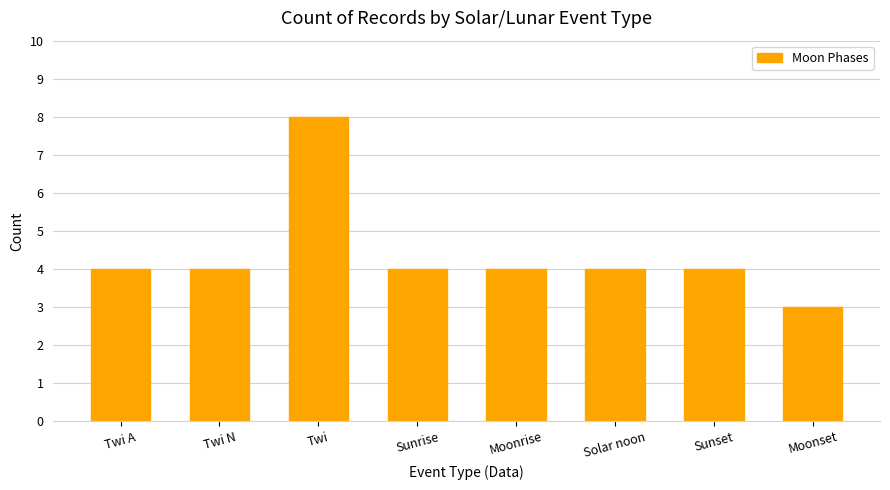

How many bars are there in total?

8